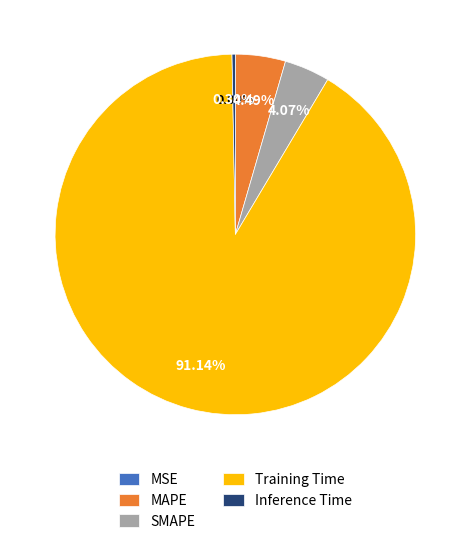

Which slice is the largest?

Training Time